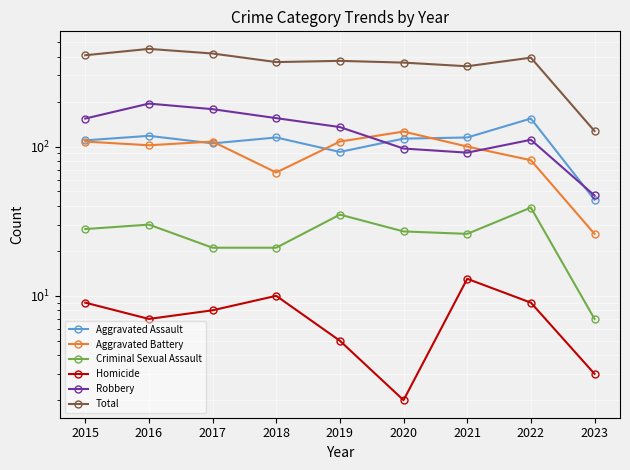

What is the lowest value of the Homicide series?

2